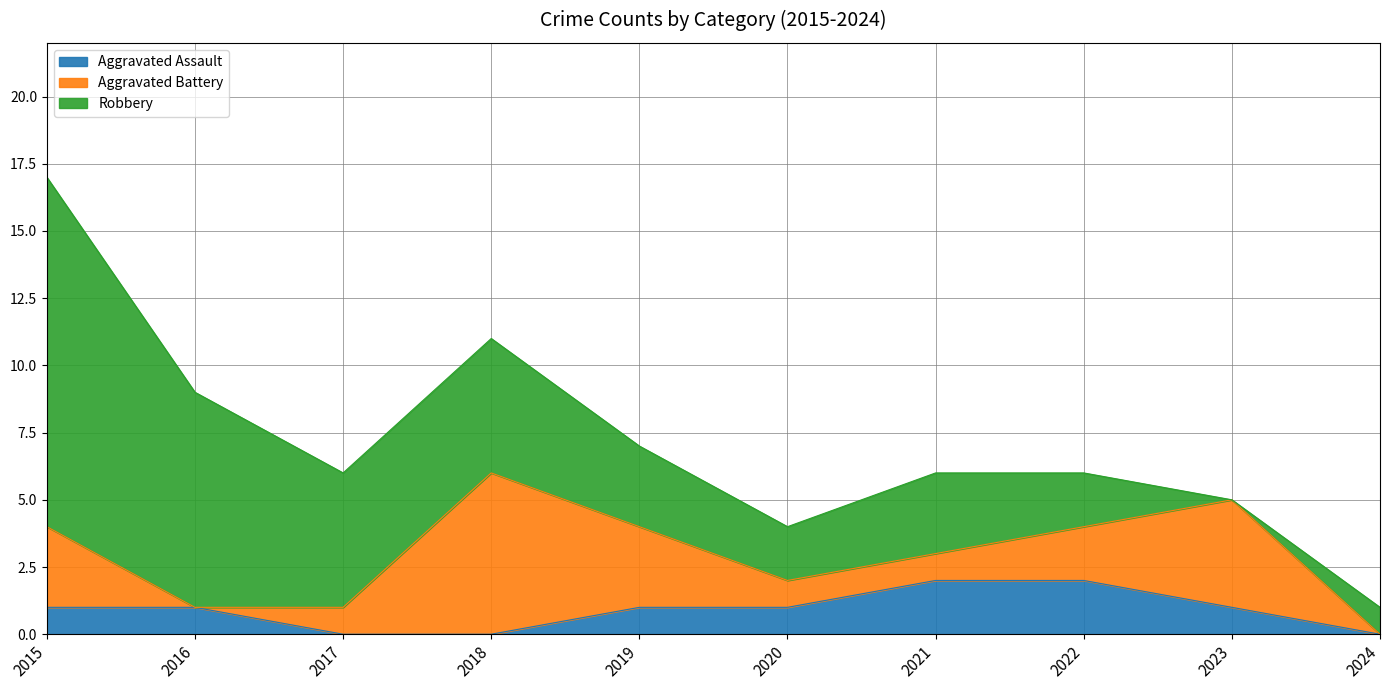

Reading left to right, extract all data points from this chart.

Aggravated Assault: 1	1	0	0	1	1	2	2	1	0
Aggravated Battery: 3	0	1	6	3	1	1	2	4	0
Robbery: 13	8	5	5	3	2	3	2	0	1